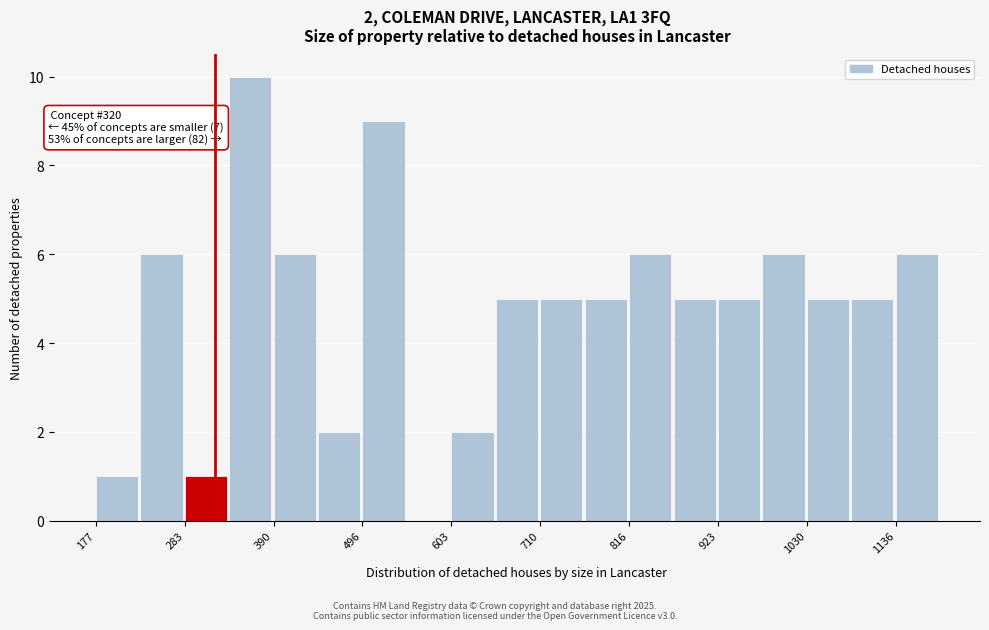

Read against the x-axis, roughly where is the centre of the tallest bar?

360